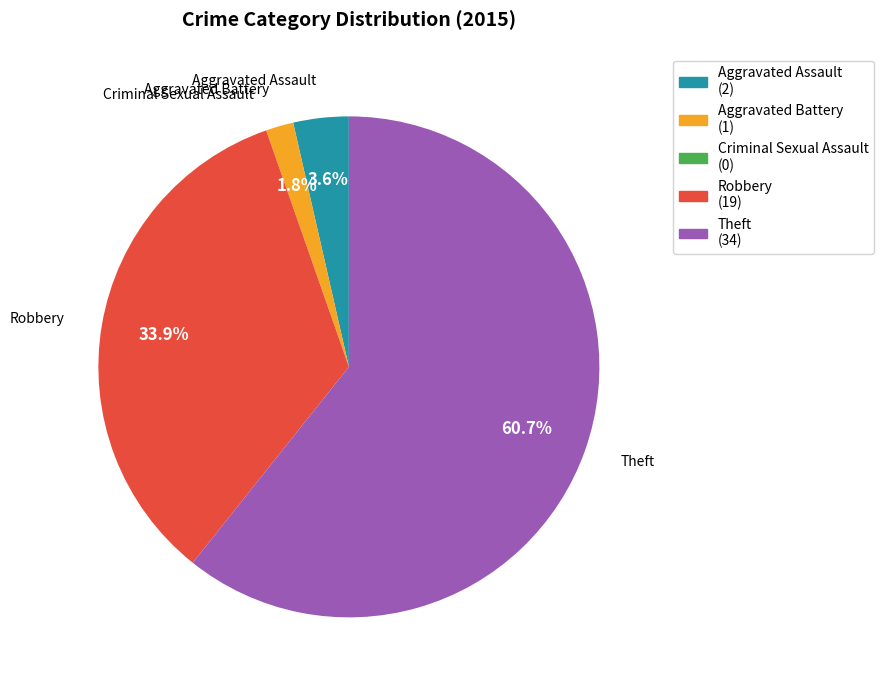

What is the largest slice in the pie chart?

Theft